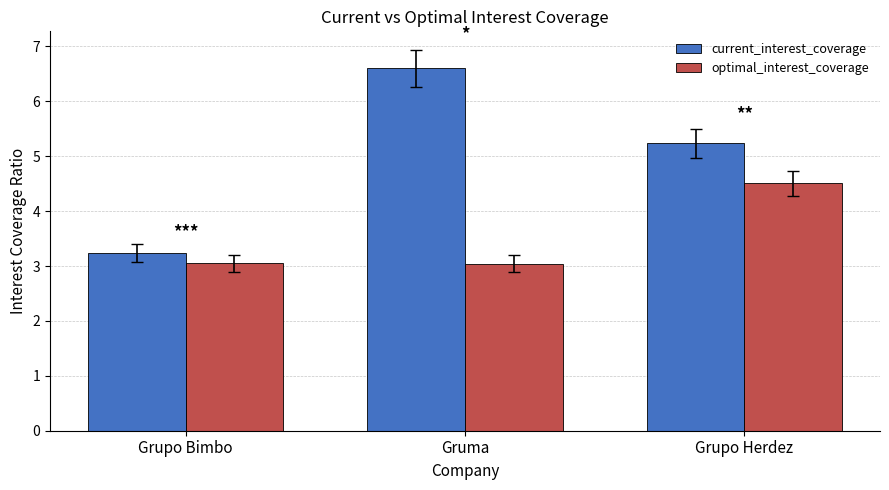

What is the value of the optimal_interest_coverage bar at the 1st from the left?

3.1